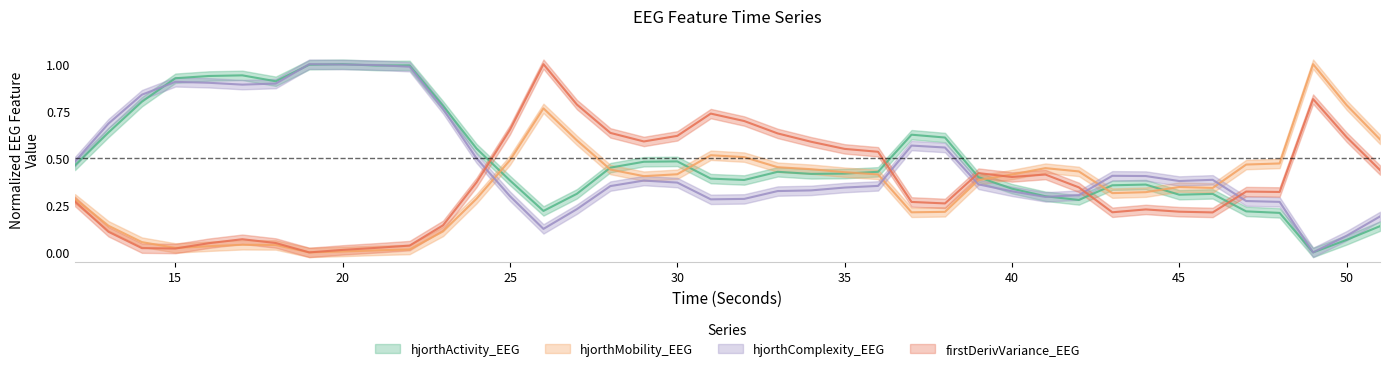

How many categories are shown in the chart?

40